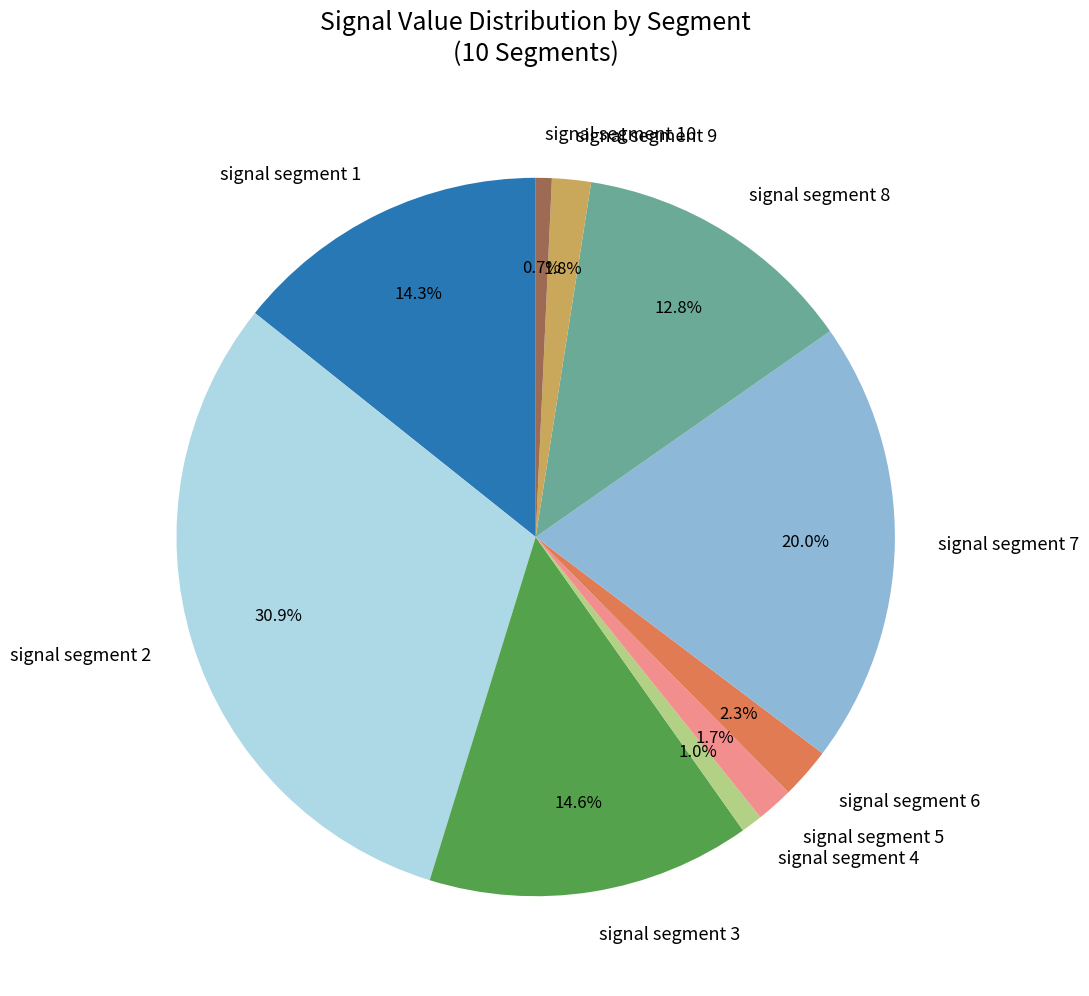

Combined, do signal segment 4 and signal segment 7 account for over 50%?

No